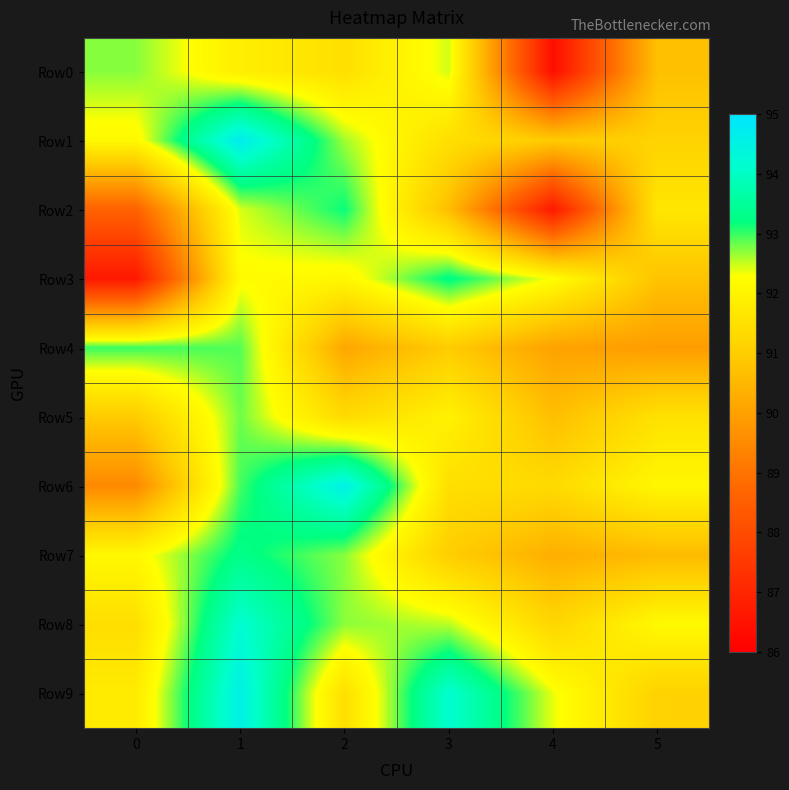

Rank the series by their maximum value, from highest to lowest.

Row1, Row6, Row9, Row8, Row7, Row3, Row2, Row4, Row5, Row0